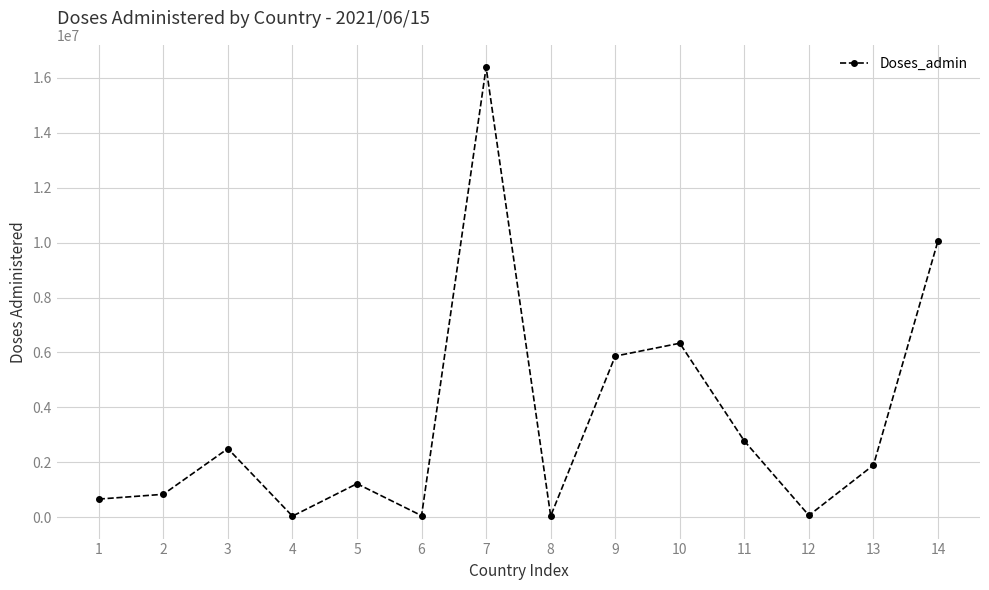

What is the change in value from 13 to 14?

+8171761